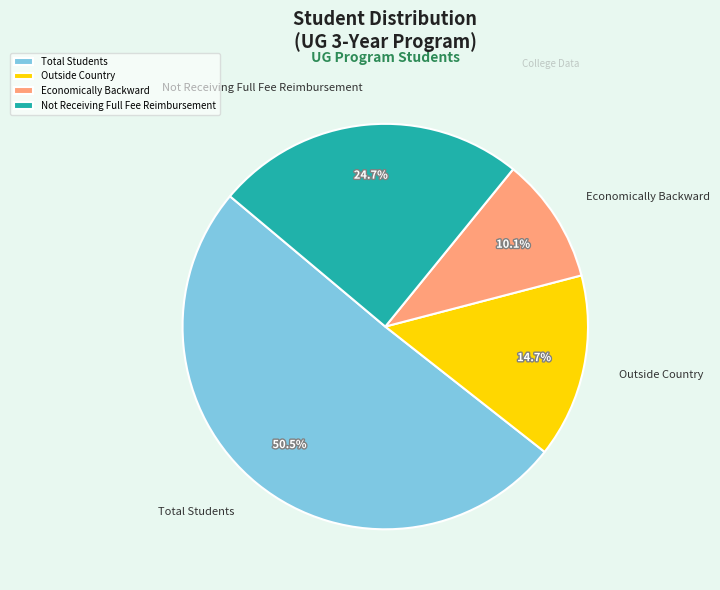

Does Not Receiving Full Fee Reimbursement represent more than half of the total?

No